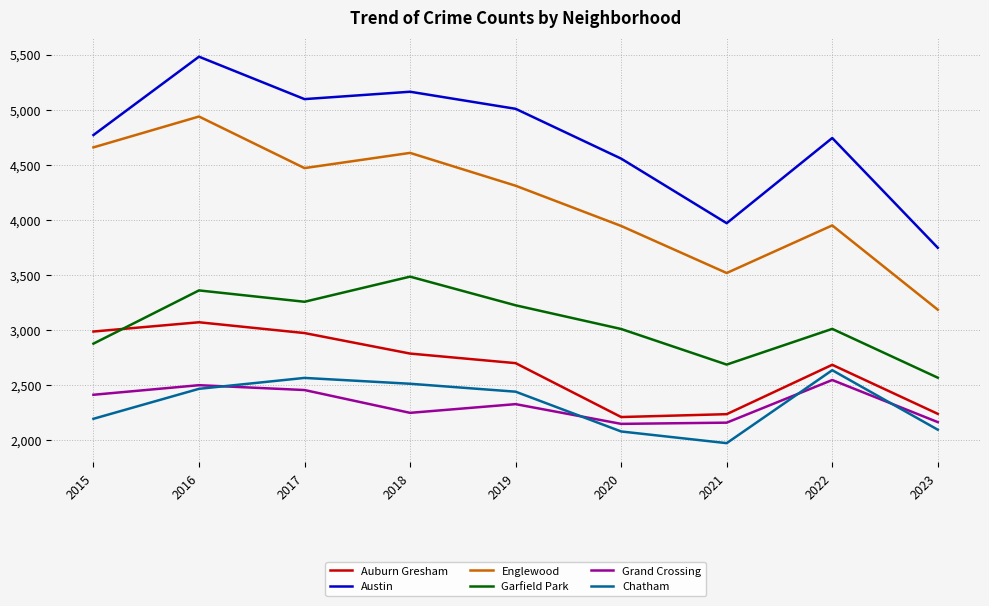

Is the value of Englewood at 2023 greater than the value of Garfield Park at 2018?

No